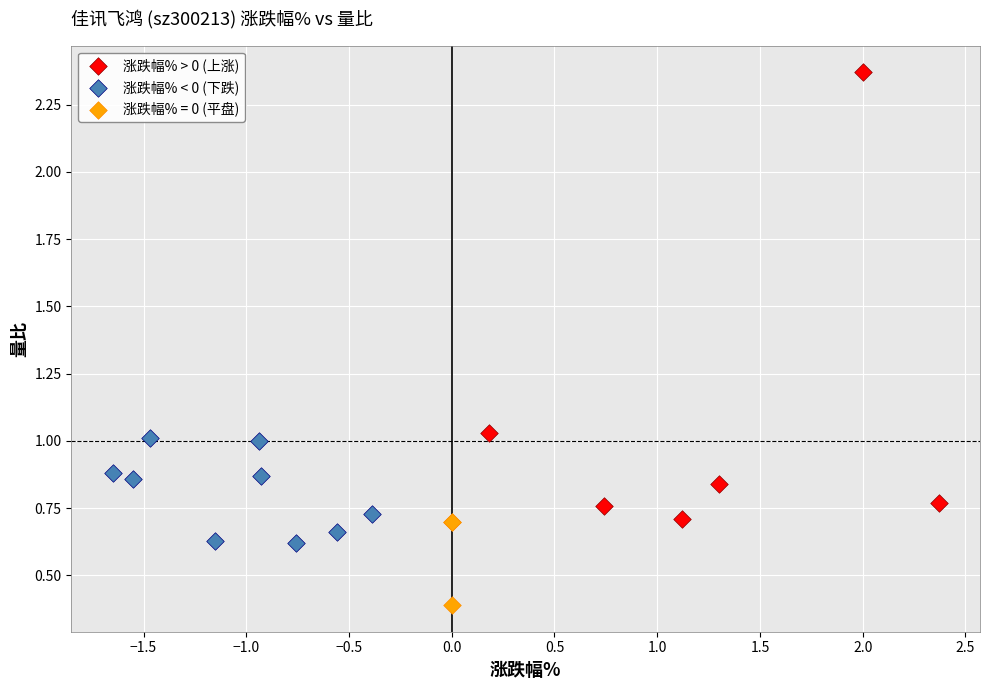

Which series reaches the maximum Y coordinate?

涨跌幅% > 0 (上涨)